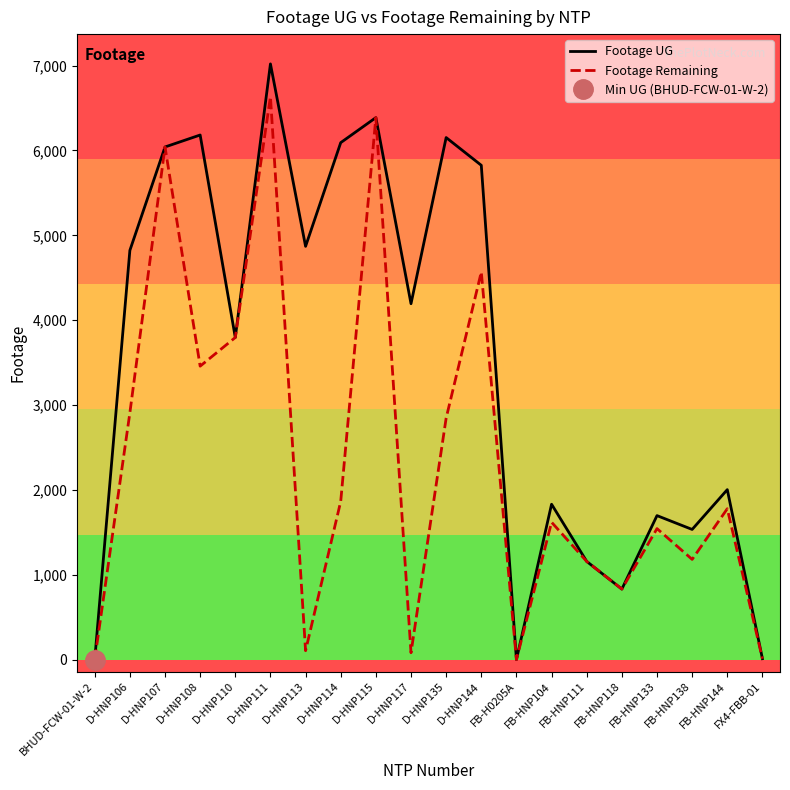

What is the label of the 19th point from the right?

D-HNP106